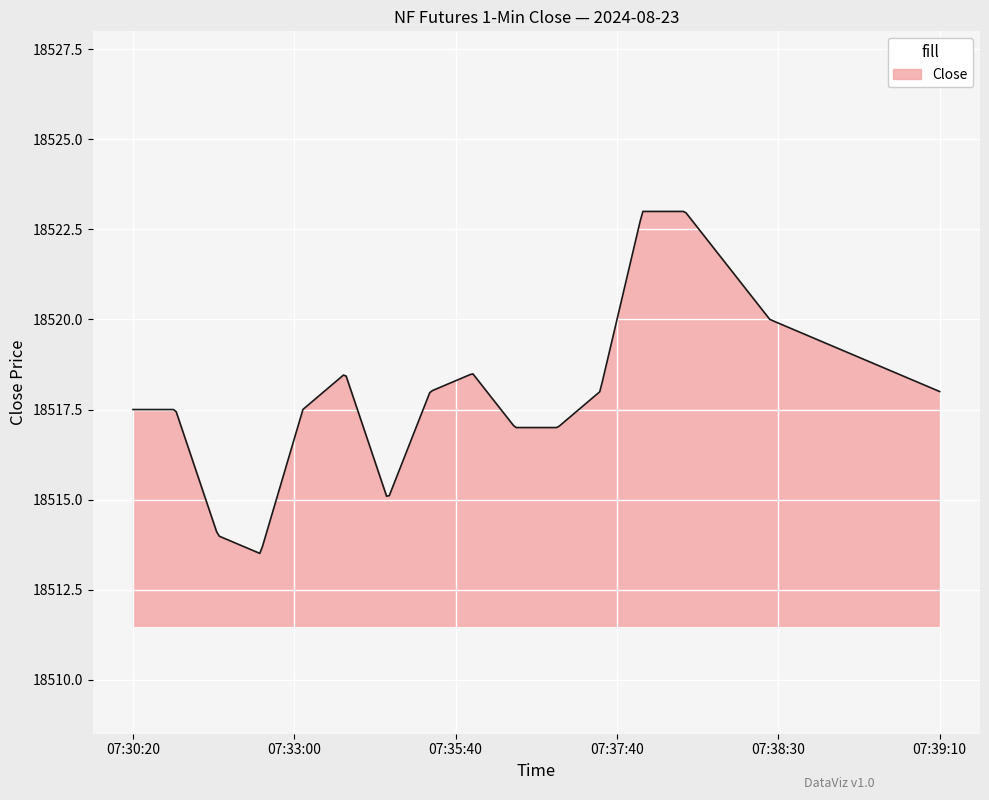

How many lines are shown in the chart?

1